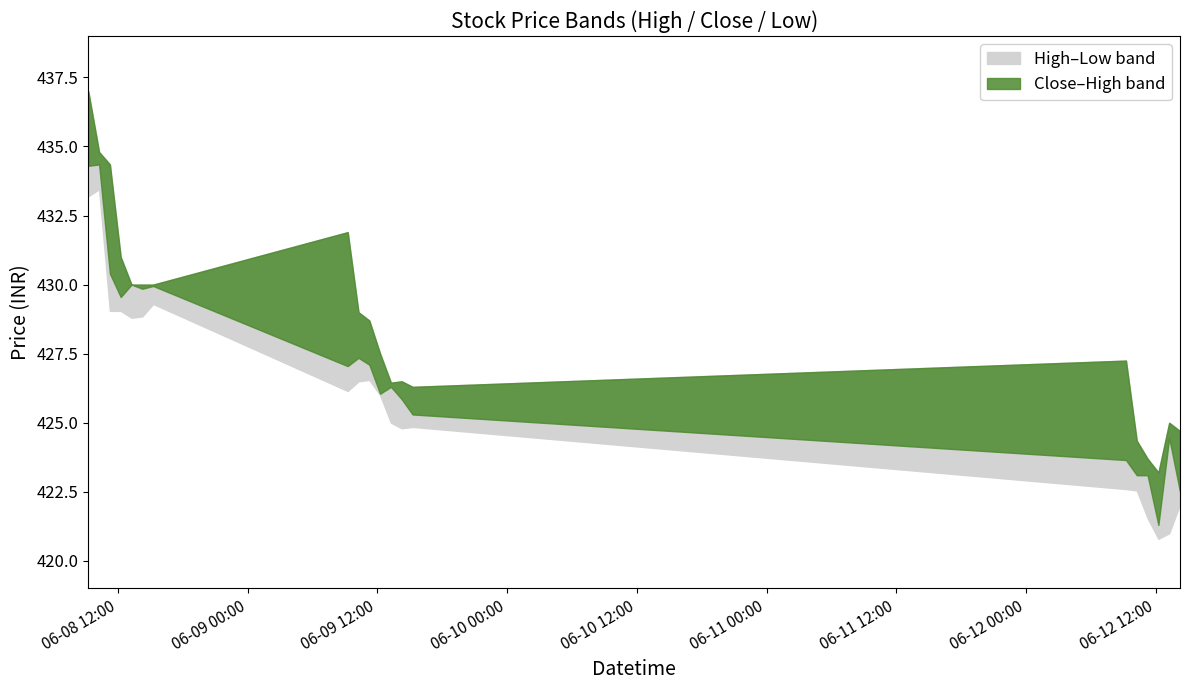

Between 2023-06-12 14:15 and 2023-06-12 12:15, which is larger?

2023-06-12 14:15